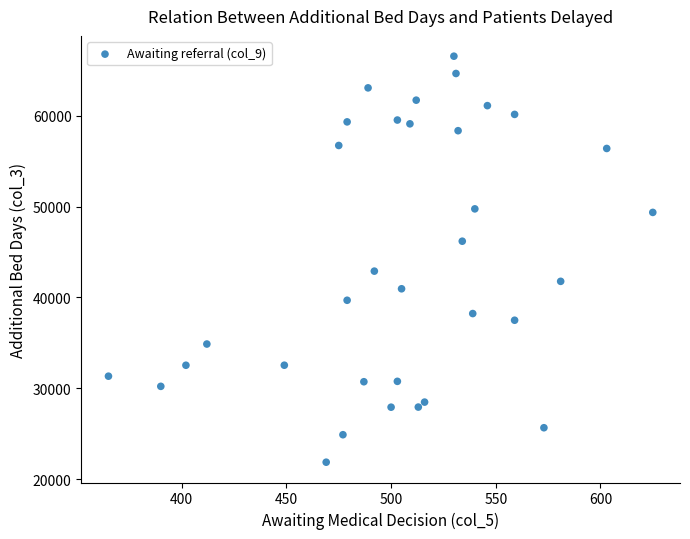

What Y value in the scatter plot is closest to 44209?

42896